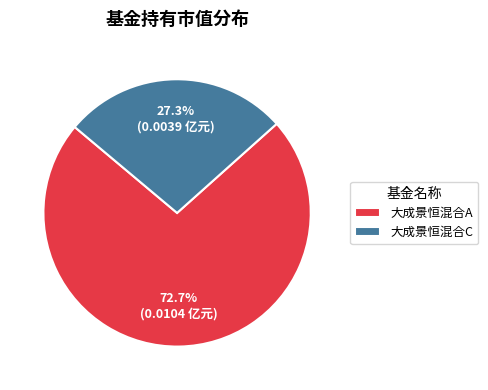

What is the largest slice in the pie chart?

大成景恒混合A